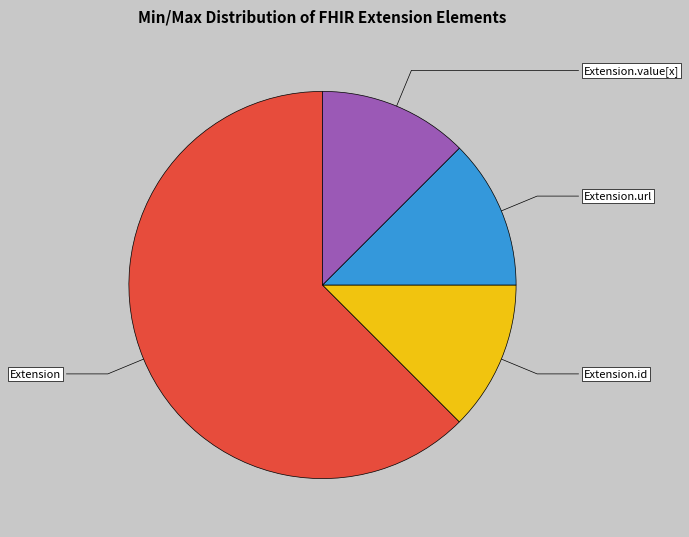

Is there a majority slice in this chart?

Yes